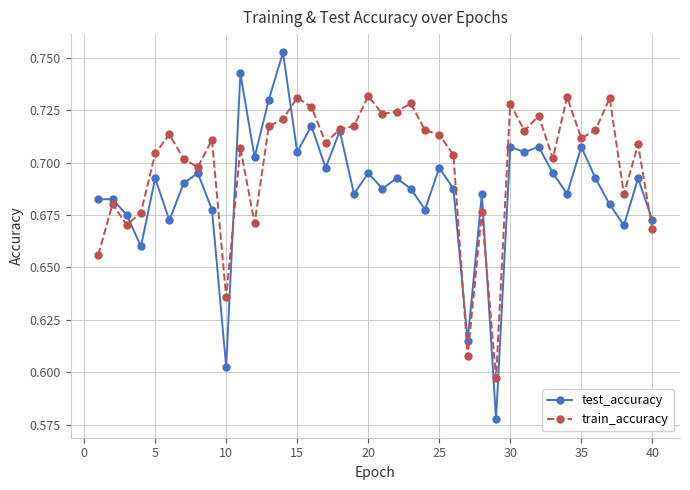

Which series has the largest range (max minus min)?

test_accuracy